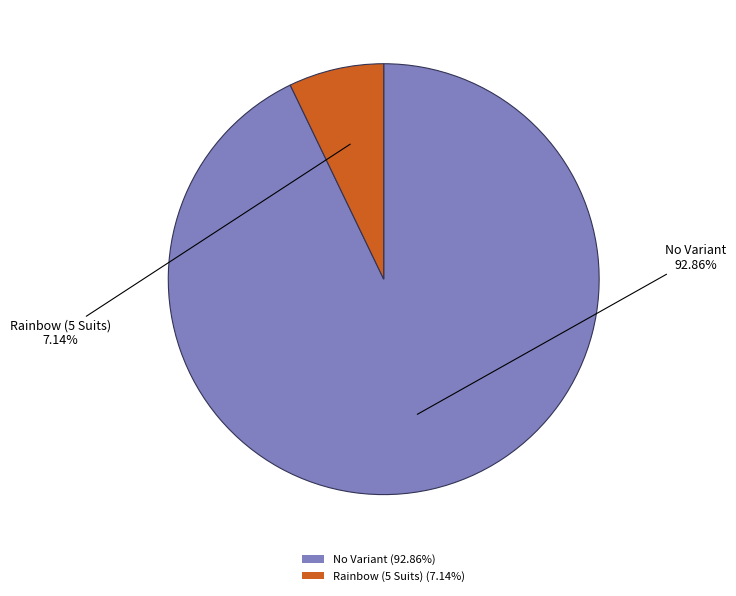

What is the largest slice in the pie chart?

No Variant